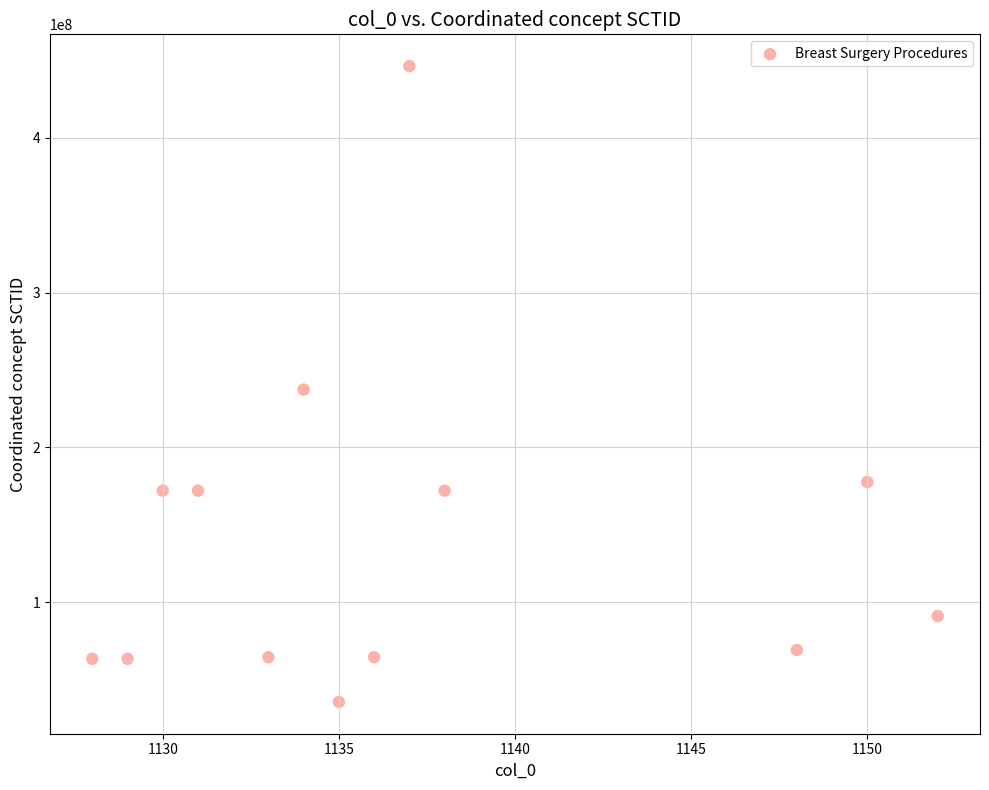

What is the range of X values (max minus min)?

24